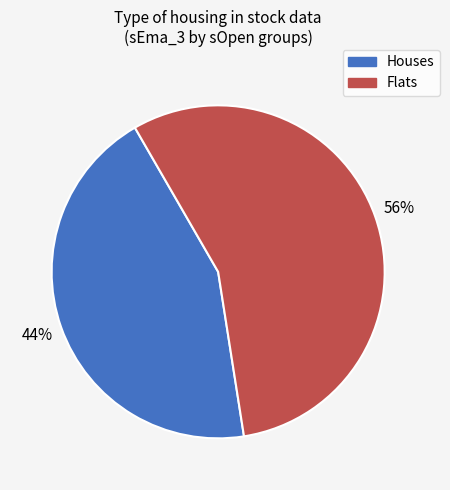

Is there a majority slice in this chart?

Yes